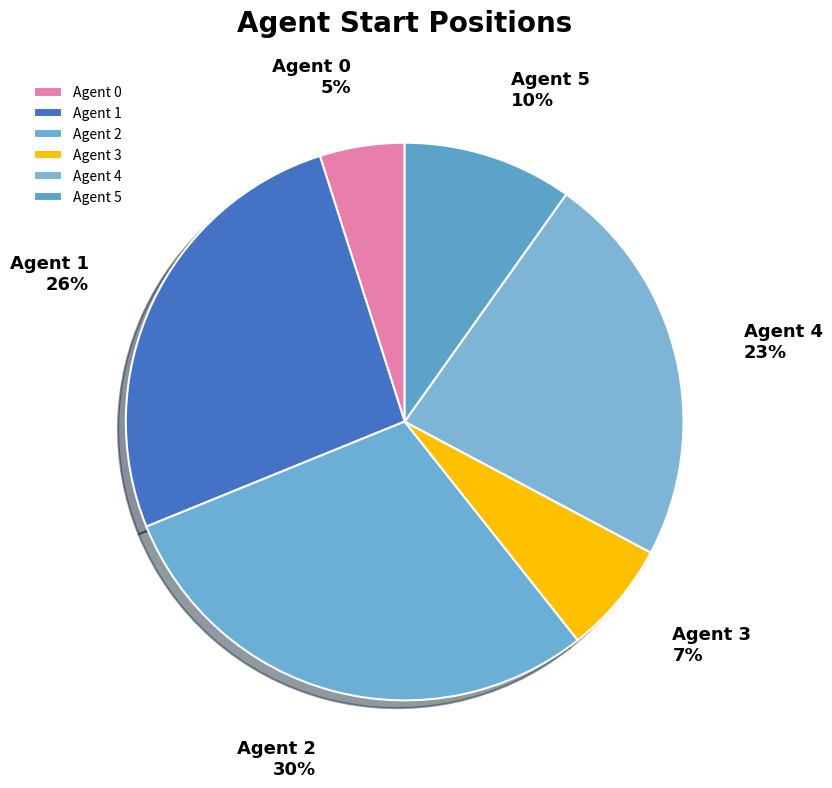

Between Agent 3 and Agent 0, which is larger?

Agent 3